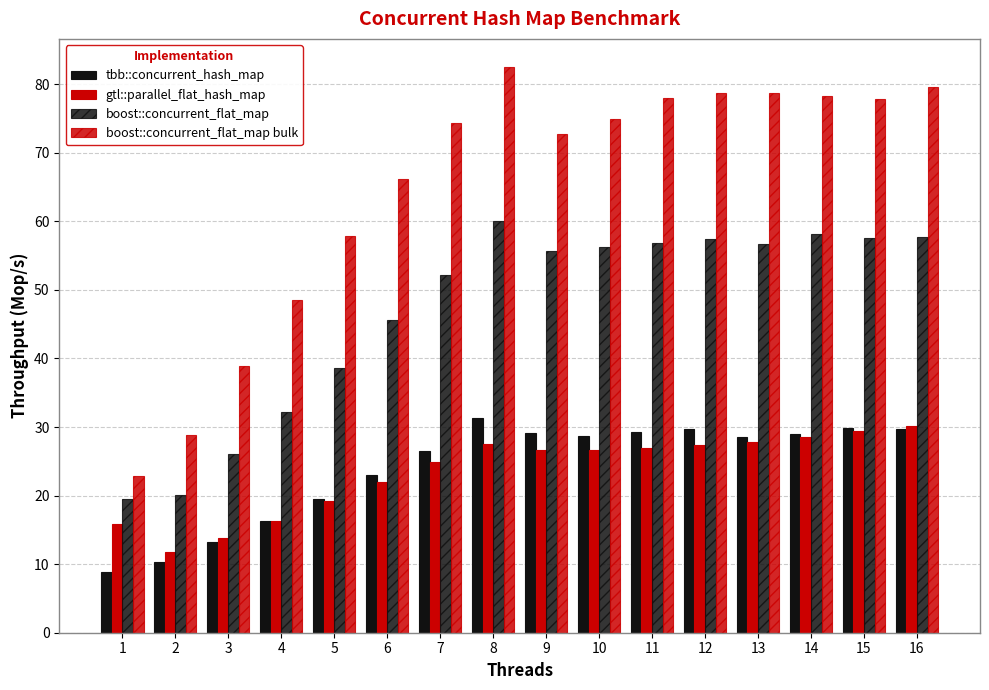

Which category has the lowest value in the boost::concurrent_flat_map series?

1